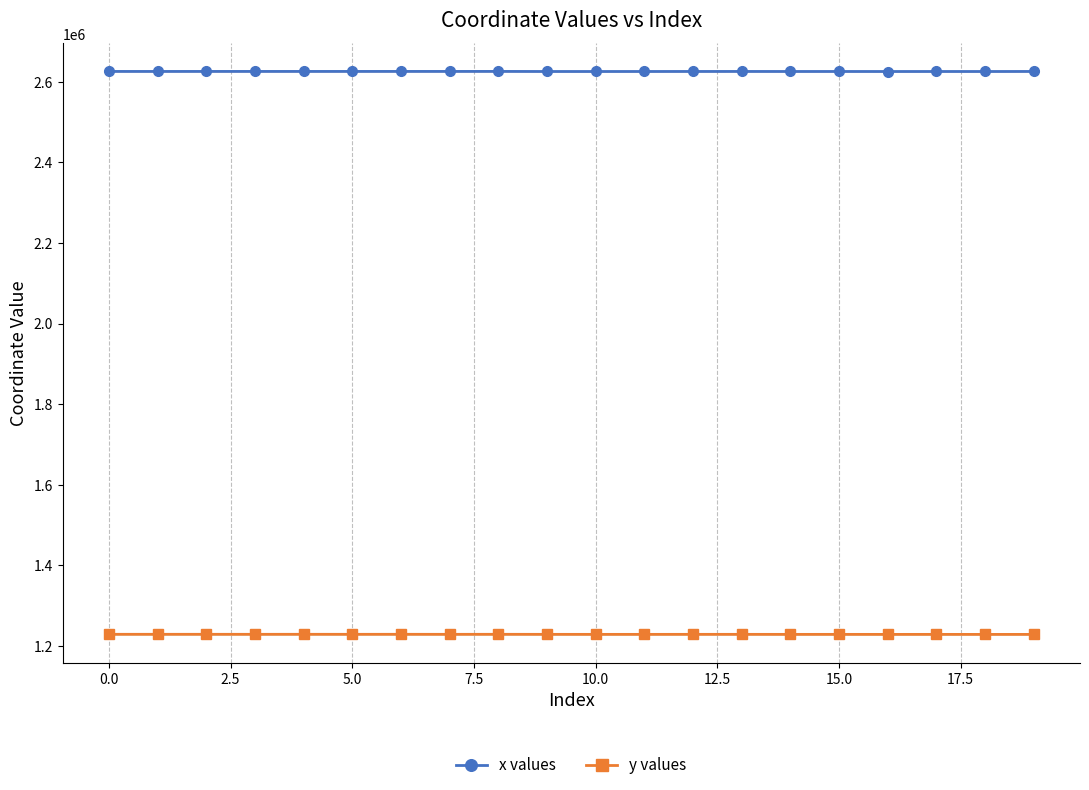

True or false: y values and x values cross at least once.

False